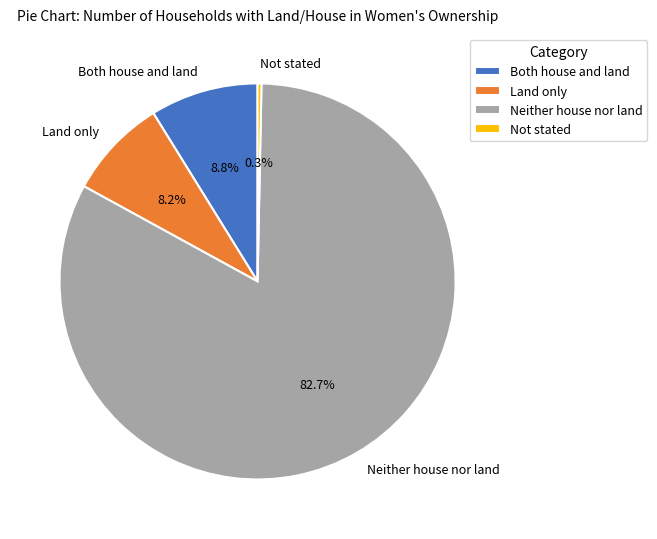

Is there a majority slice in this chart?

Yes